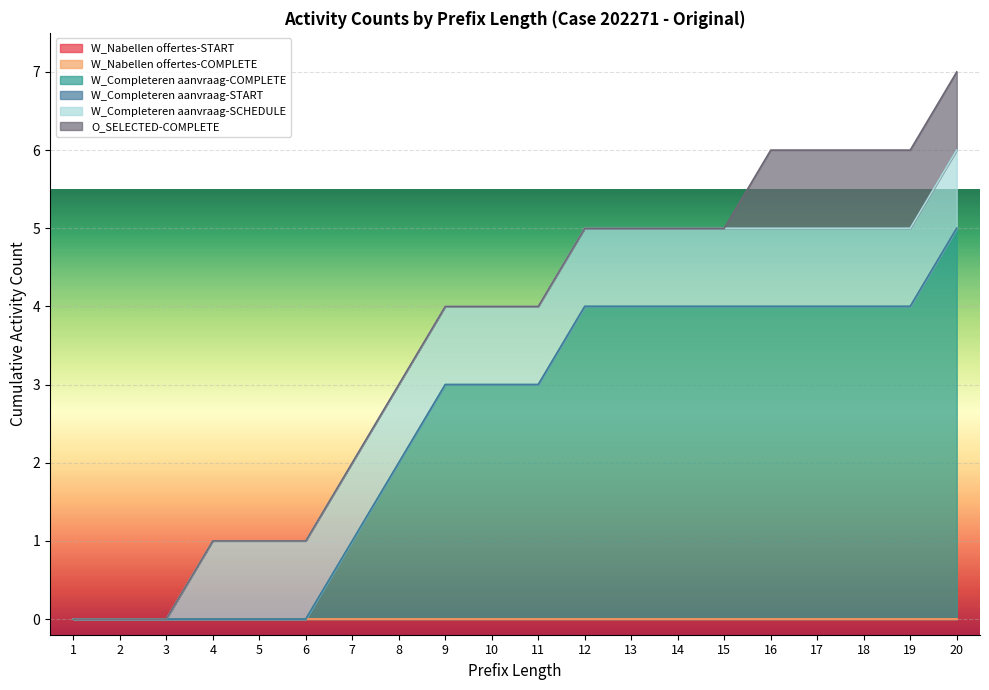

Reading left to right, transcribe all the data shown in this chart.

W_Nabellen offertes-START: 1=0	2=0	3=0	4=0	5=0	6=0	7=0	8=0	9=0	10=0	11=0	12=0	13=0	14=0	15=0	16=0	17=0	18=0	19=0	20=0
W_Nabellen offertes-COMPLETE: 1=0	2=0	3=0	4=0	5=0	6=0	7=0	8=0	9=0	10=0	11=0	12=0	13=0	14=0	15=0	16=0	17=0	18=0	19=0	20=0
W_Completeren aanvraag-COMPLETE: 1=0	2=0	3=0	4=0	5=0	6=0	7=1	8=2	9=3	10=3	11=3	12=4	13=4	14=4	15=4	16=4	17=4	18=4	19=4	20=5
W_Completeren aanvraag-START: 1=0	2=0	3=0	4=0	5=0	6=0	7=0	8=0	9=0	10=0	11=0	12=0	13=0	14=0	15=0	16=0	17=0	18=0	19=0	20=0
W_Completeren aanvraag-SCHEDULE: 1=0	2=0	3=0	4=1	5=1	6=1	7=1	8=1	9=1	10=1	11=1	12=1	13=1	14=1	15=1	16=1	17=1	18=1	19=1	20=1
O_SELECTED-COMPLETE: 1=0	2=0	3=0	4=0	5=0	6=0	7=0	8=0	9=0	10=0	11=0	12=0	13=0	14=0	15=0	16=1	17=1	18=1	19=1	20=1